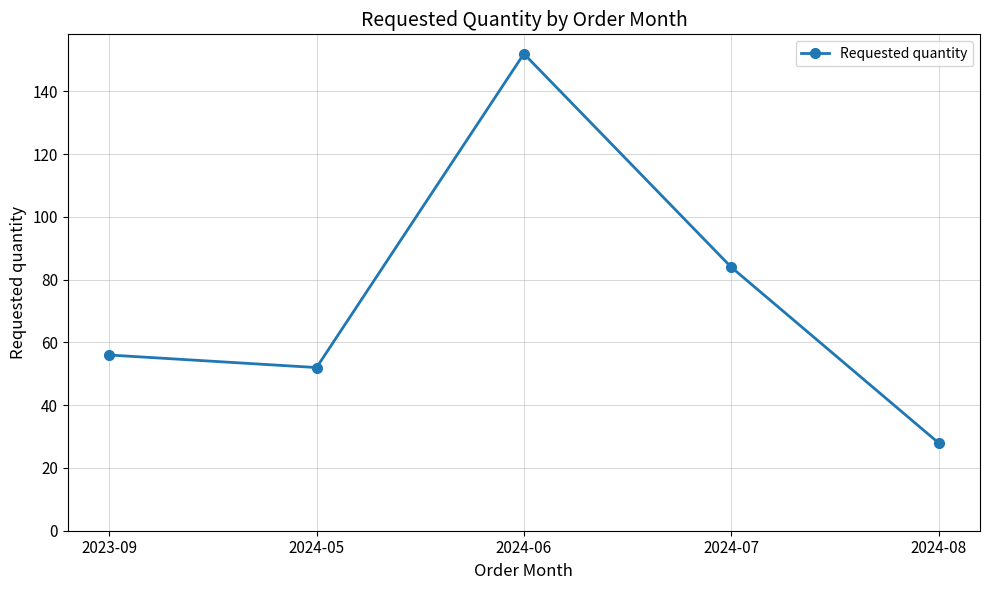

The chart shows a value of 12 at 2023-09. True or false?

False